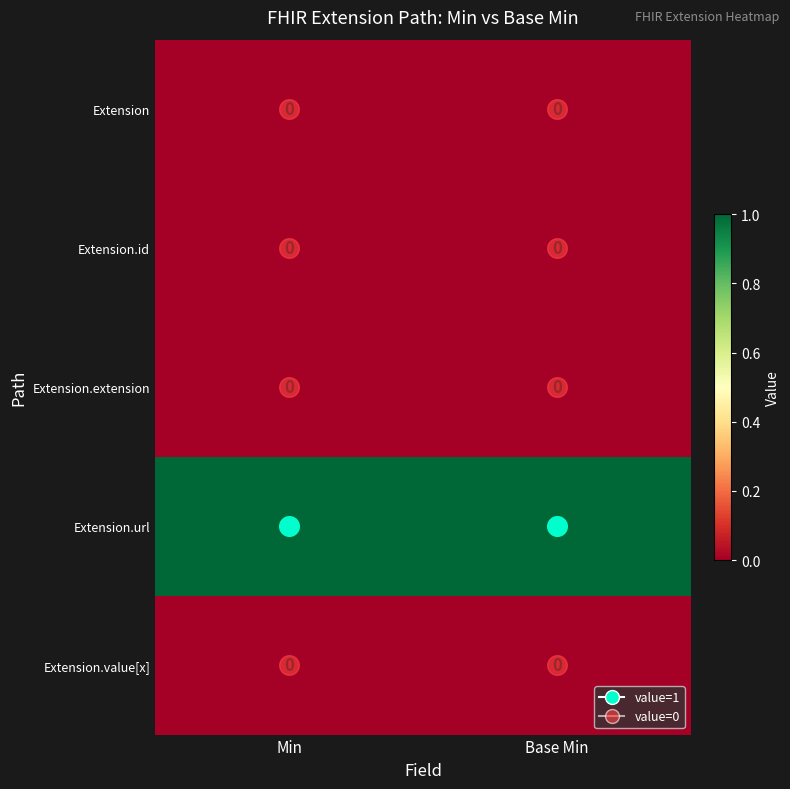

The Extension.url series shows 1 at Base Min. True or false?

True